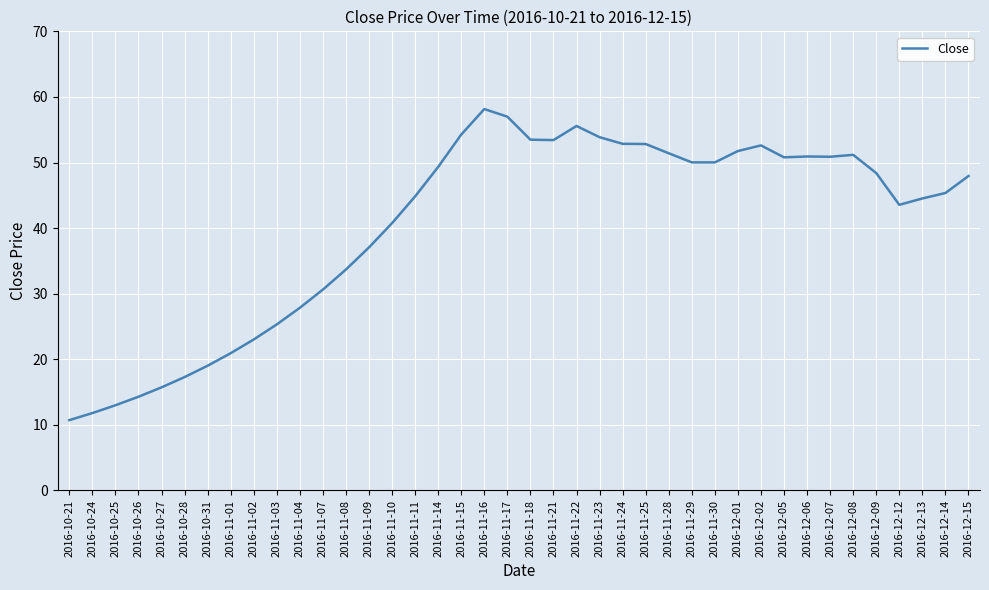

What is the average value?

40.4